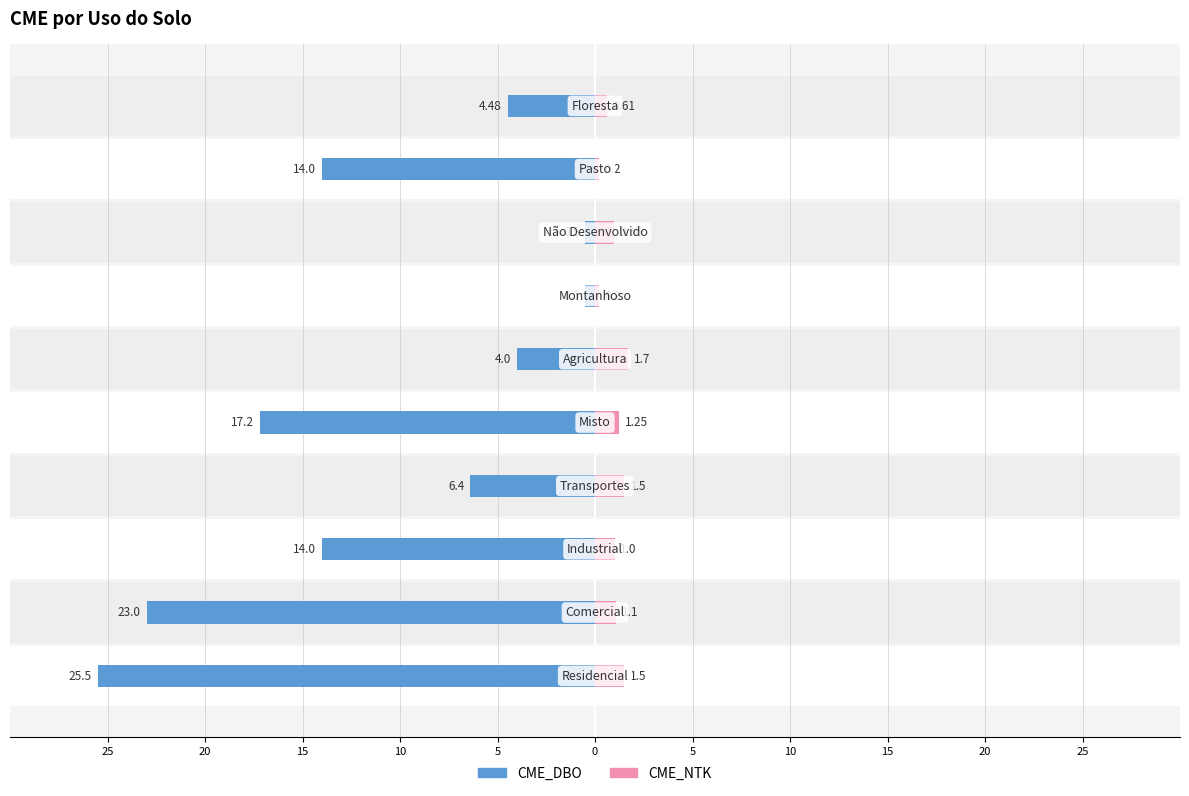

Between 20 and 5, which is larger?

5